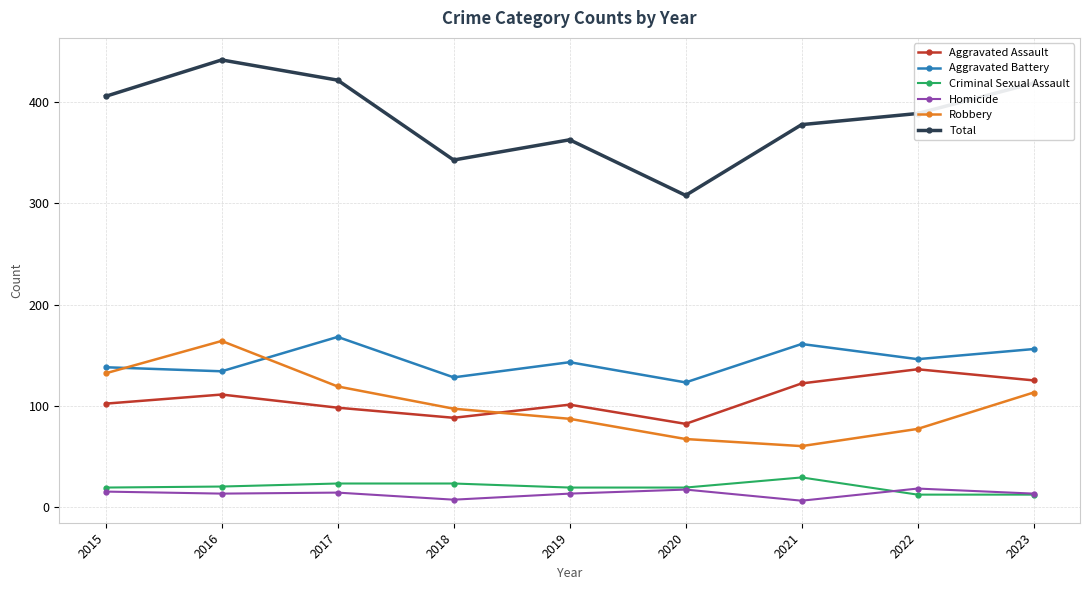

What is the sum of all Homicide values?

116